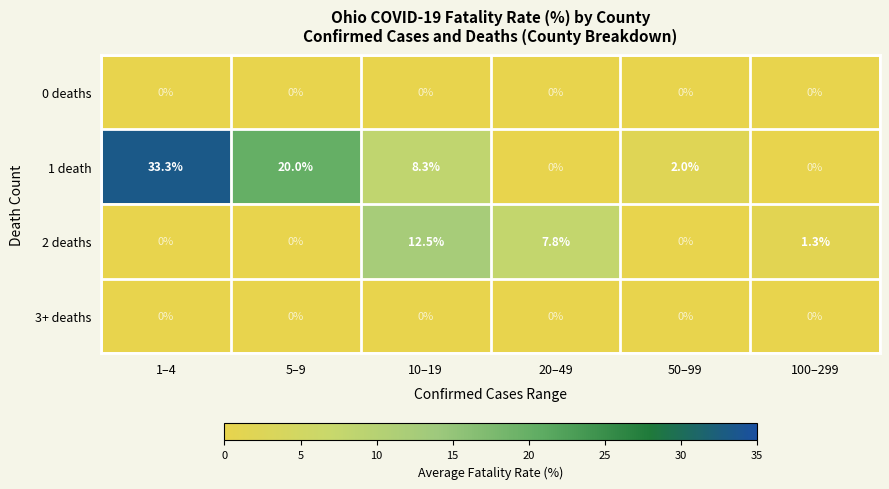

At which label does 2 deaths first exceed 1?

10–19